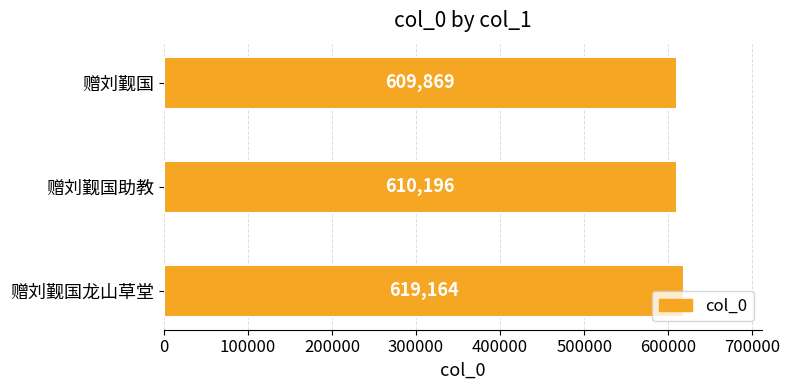

List the labels in order of value, smallest first.

赠刘觐国, 赠刘觐国助教, 赠刘觐国龙山草堂